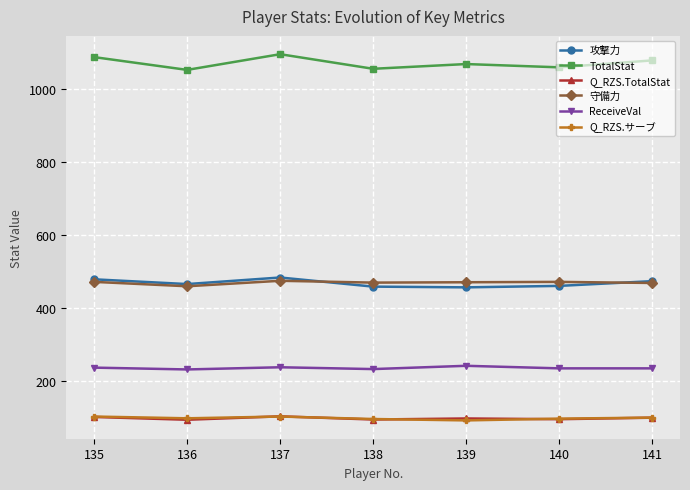

True or false: Q_RZS.TotalStat has more than 0 points higher than both neighbors.

True